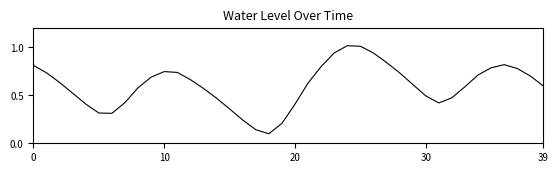

What is the maximum value shown in the chart?

1.0